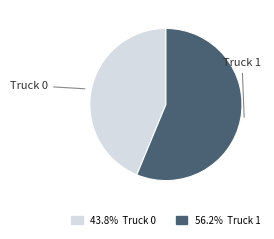

Rank the categories by value from highest to lowest.

Truck 1, Truck 0